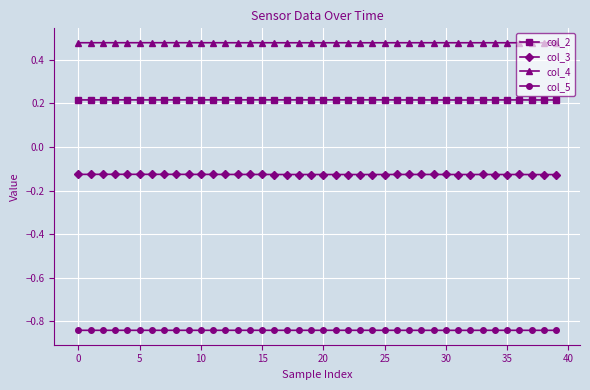

True or false: col_4 and col_2 intersect in this chart.

False